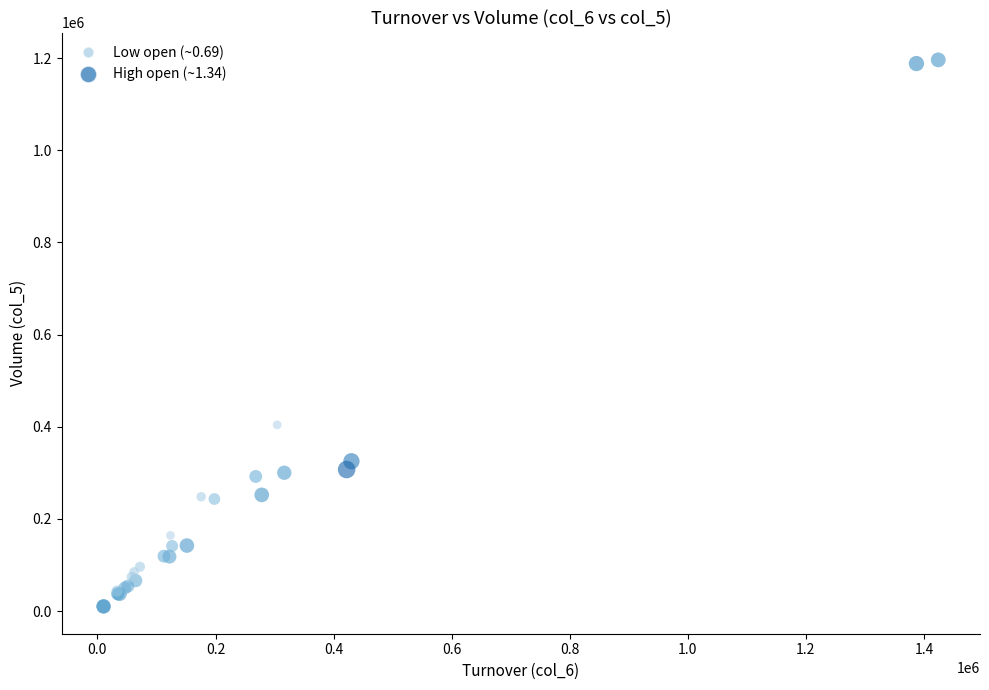

What Y value in the scatter plot is closest to 603000?

404000